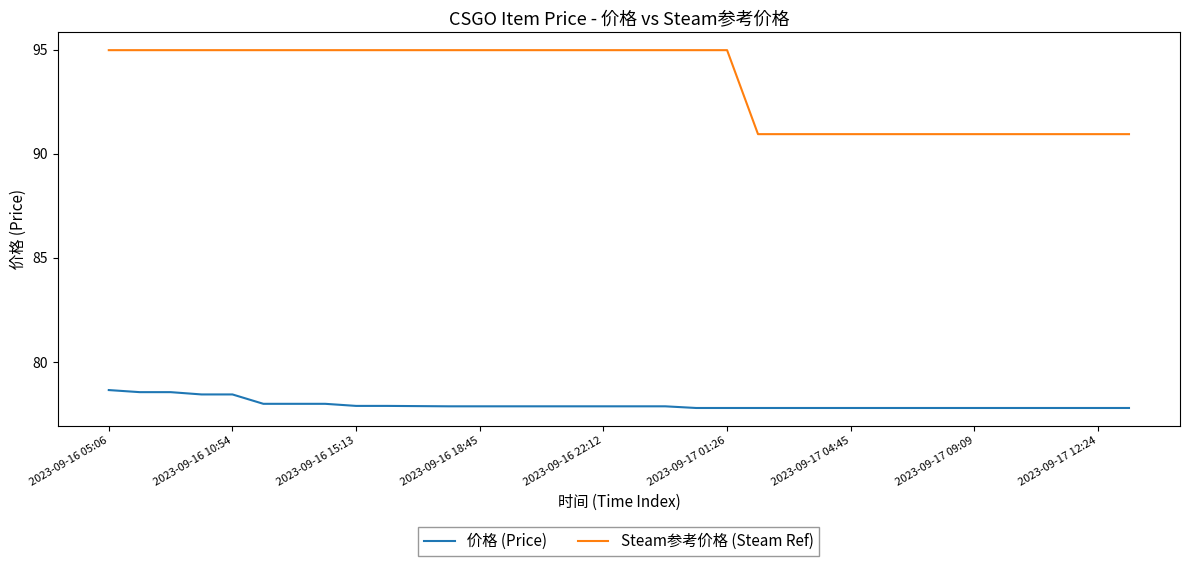

Which series has the largest range (max minus min)?

Steam参考价格 (Steam Ref)